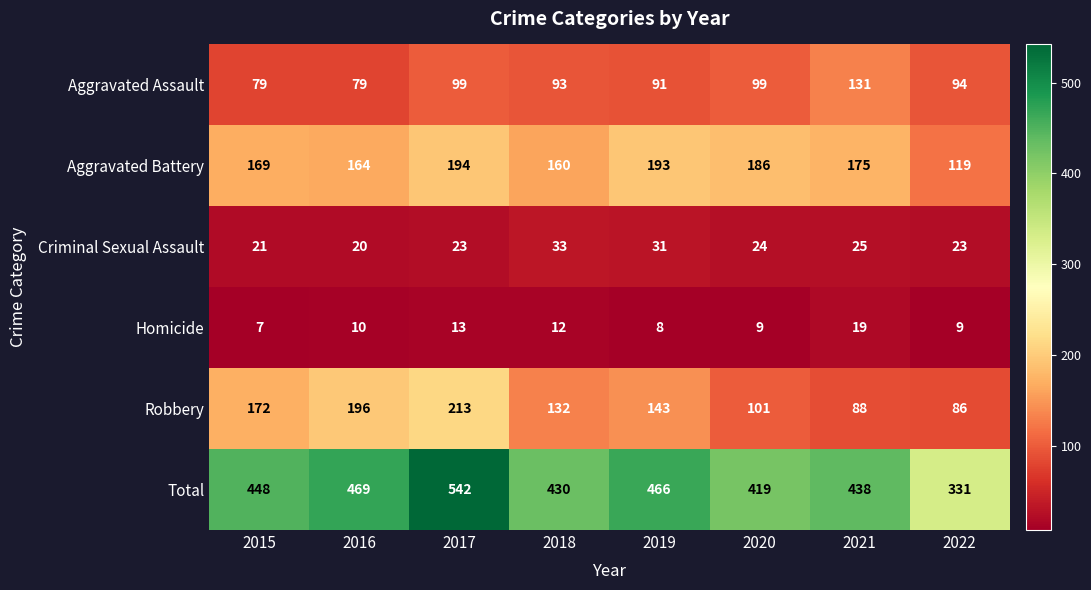

The value of Aggravated Assault at 2020 is 163. True or false?

False